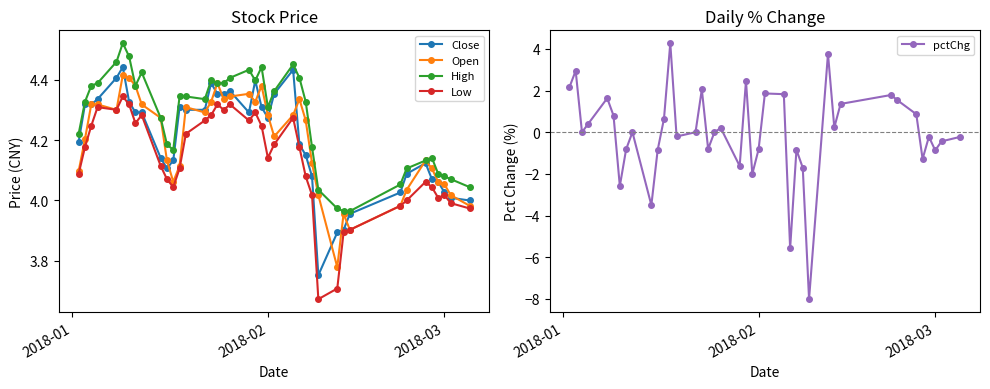

True or false: High and Low intersect in this chart.

False